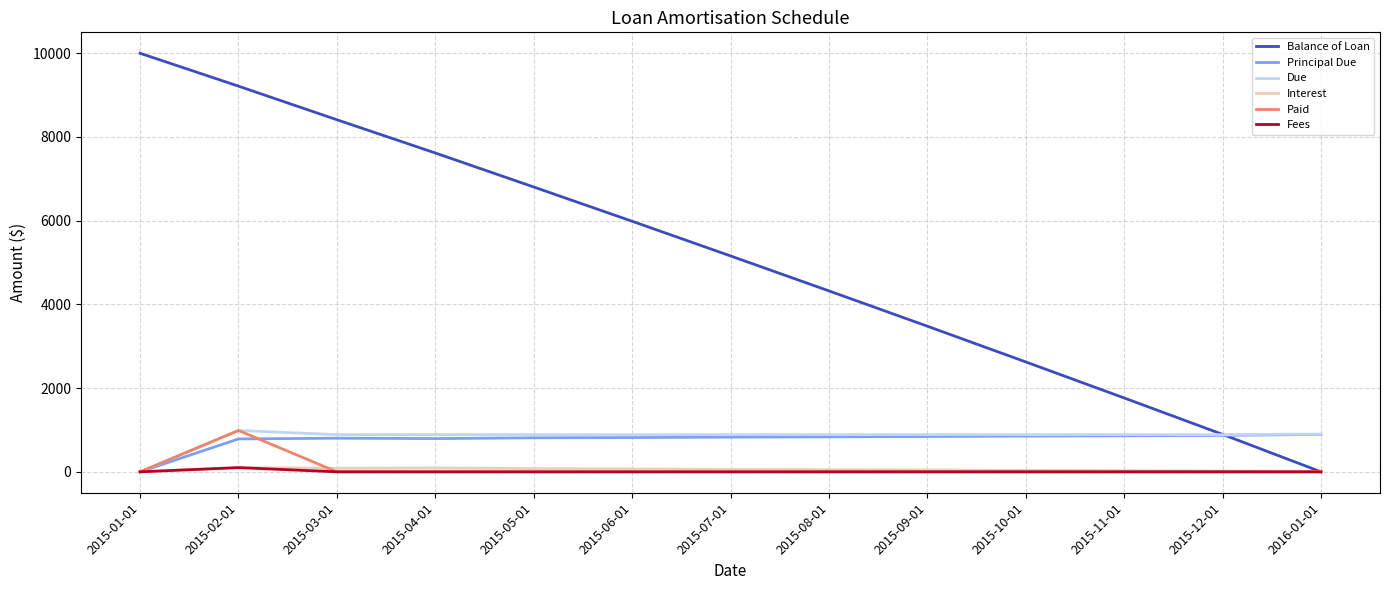

The value of Principal Due at 2015-08-01 is 835.1. True or false?

True